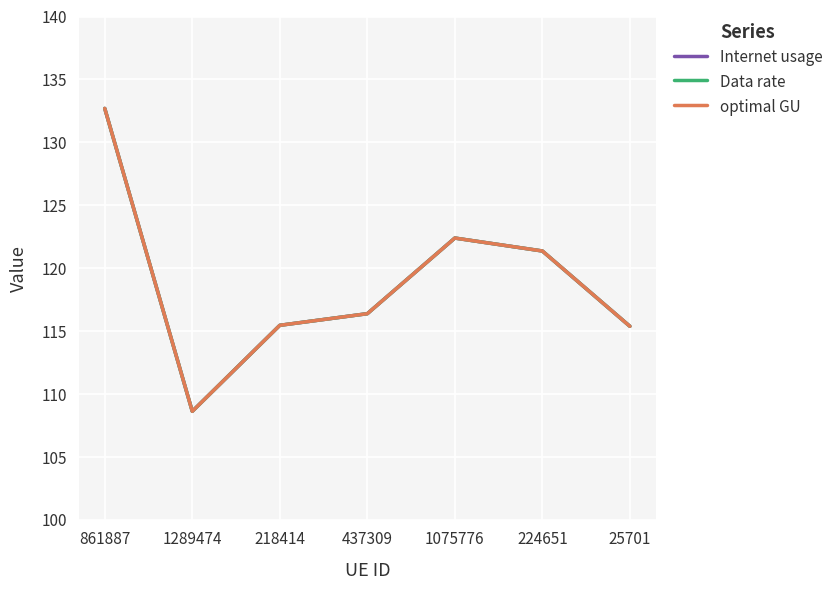

Rank the series by their maximum value, from lowest to highest.

Internet usage, Data rate, optimal GU